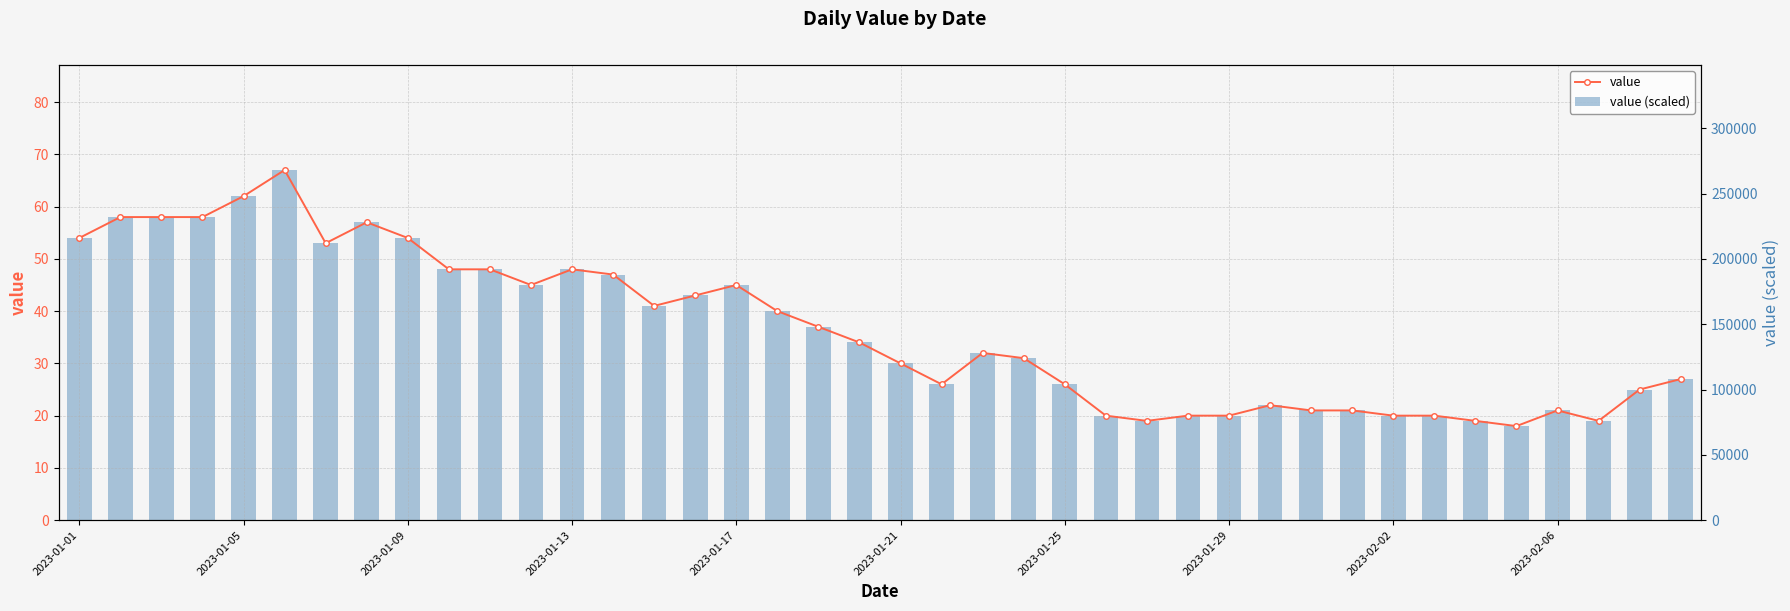

Which series has the largest range (max minus min)?

value (scaled)